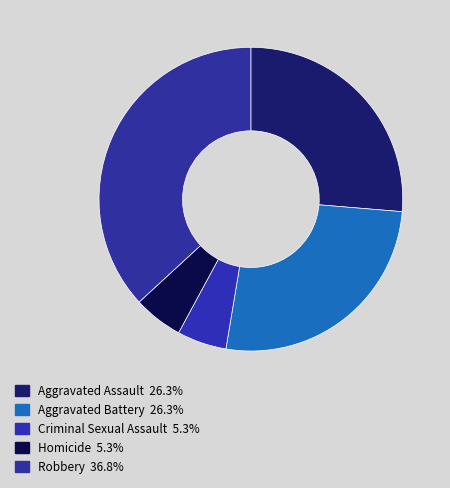

Does Aggravated Assault account for over 50% of the chart?

No